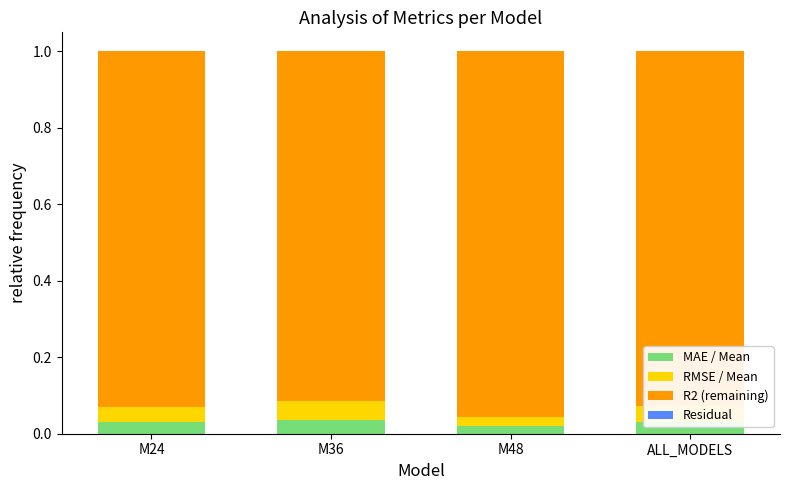

What is the label of the 3rd bar from the right?

M36